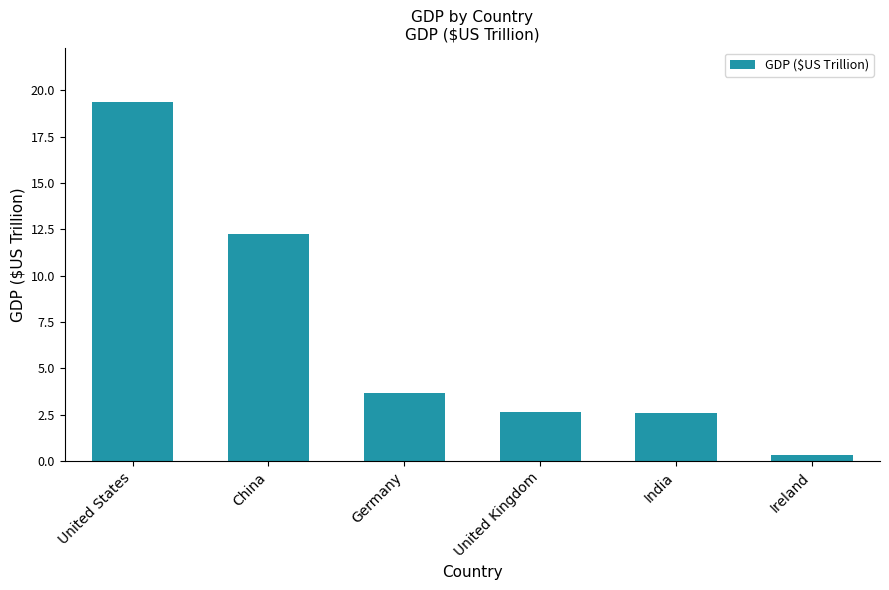

How many distinct data groups are displayed?

1